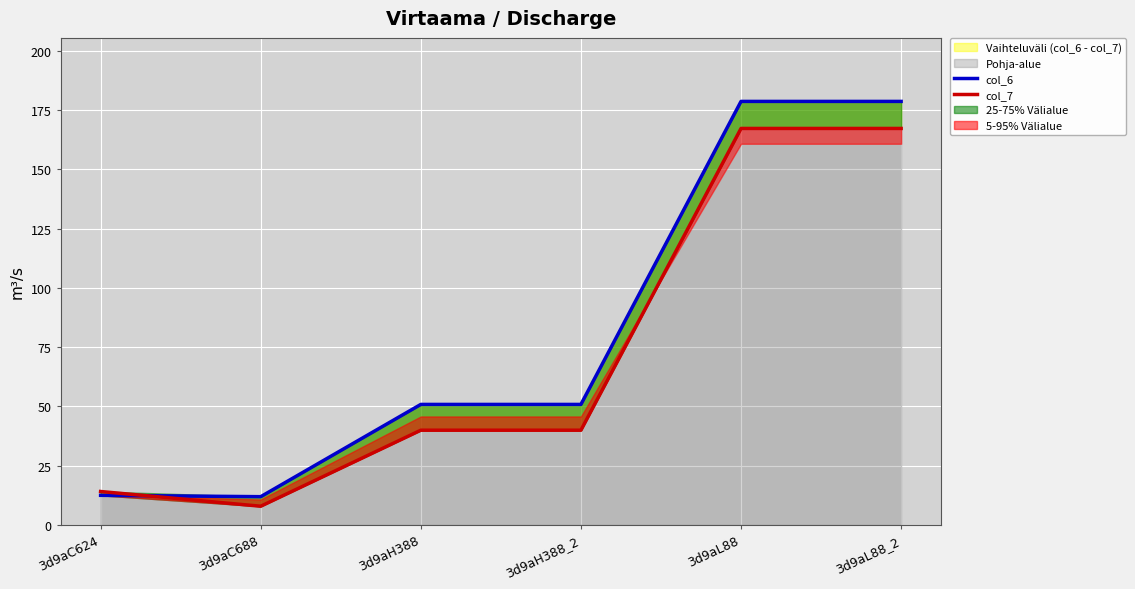

Reading left to right, extract all data points from this chart.

col_6: 12.5	11.9	50.8	50.8	178.6	178.6
col_7: 14.1	7.9	39.9	39.9	167.2	167.2